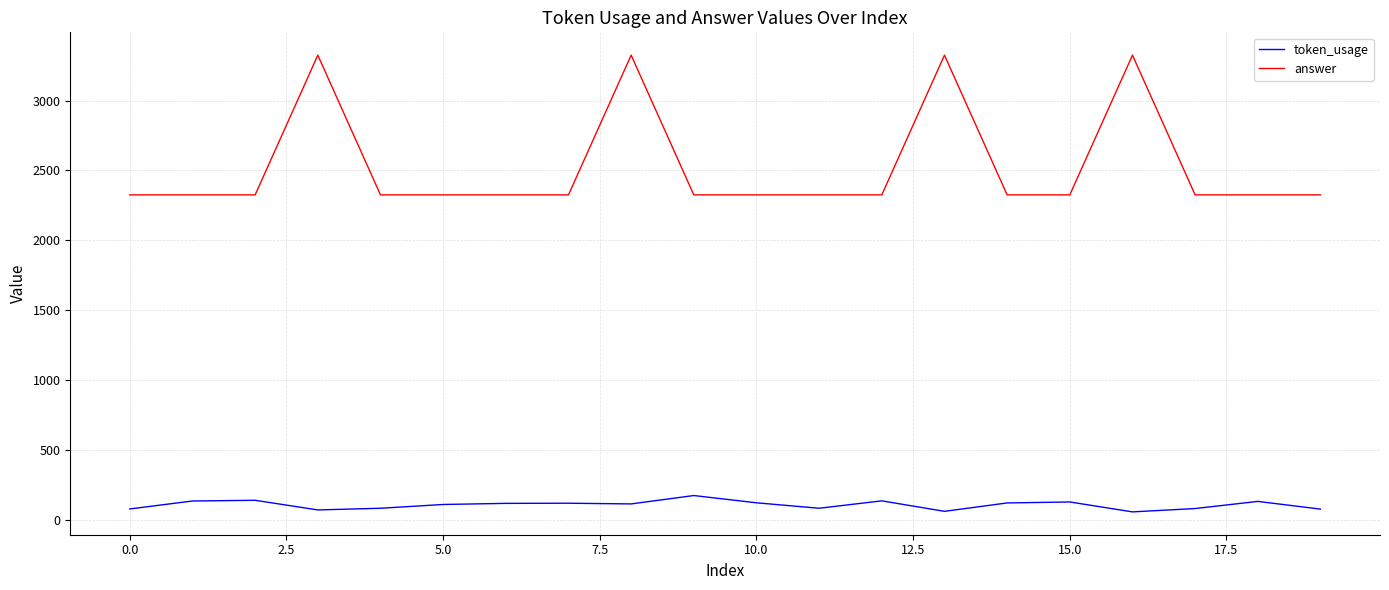

Rank the series by their average value, from lowest to highest.

token_usage, answer